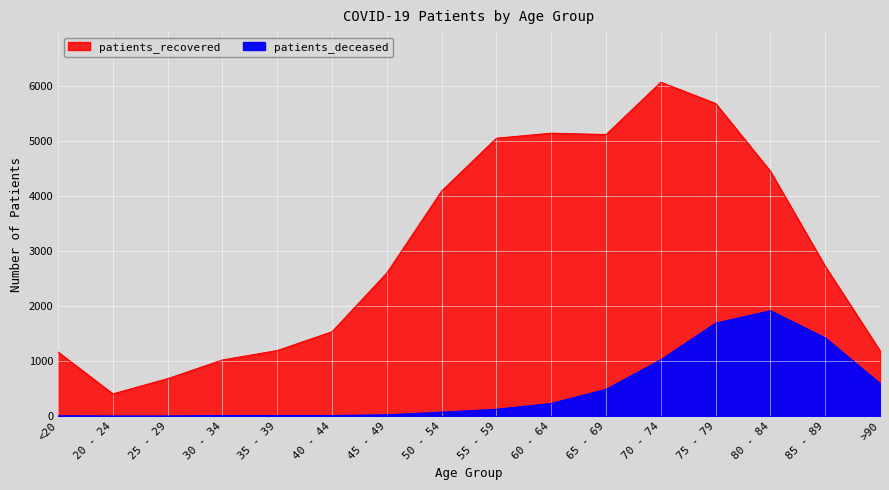

At how many categories does at least one series exceed 4140?

6